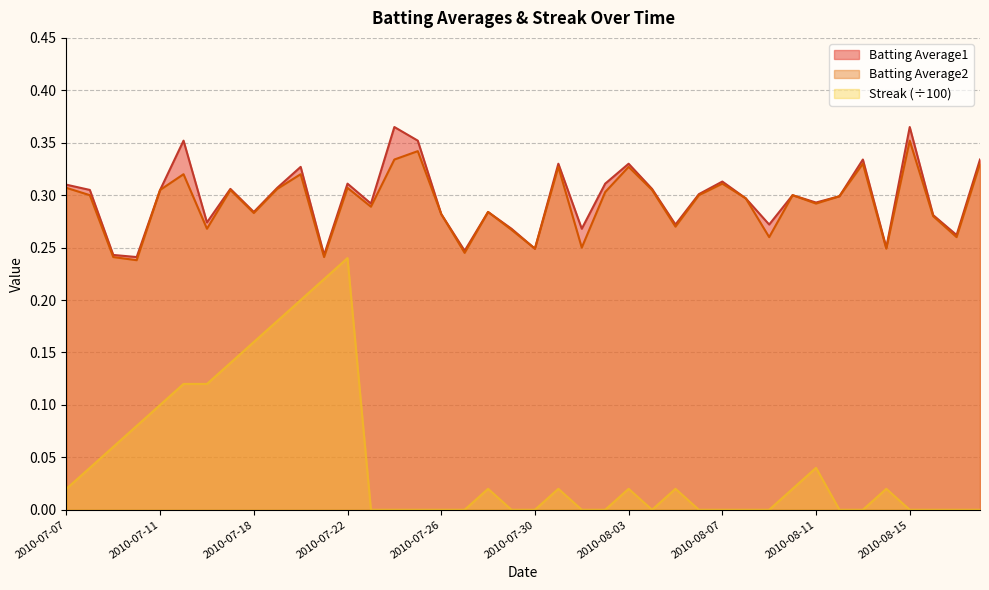

True or false: Batting Average2 and Streak cross at least once.

False